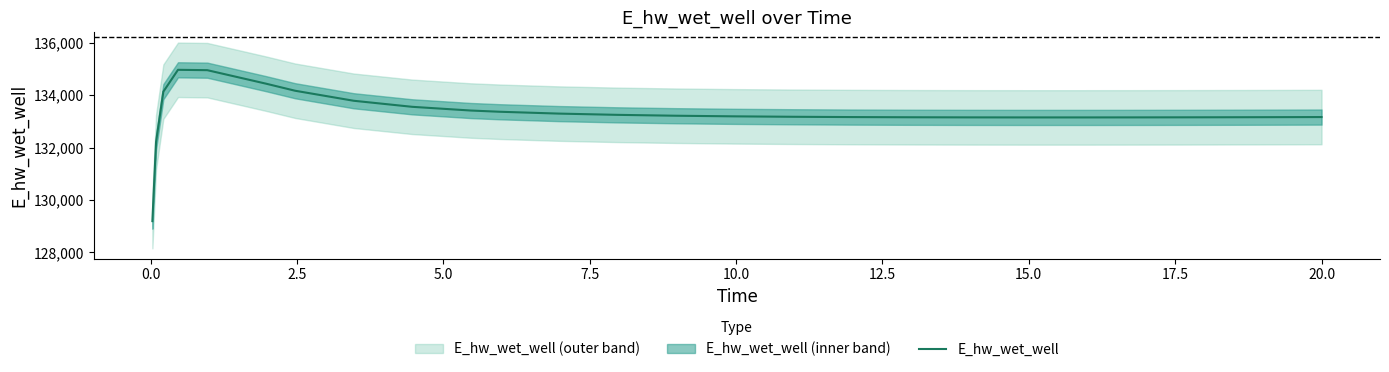

What is the minimum value shown in the chart?

129196.1